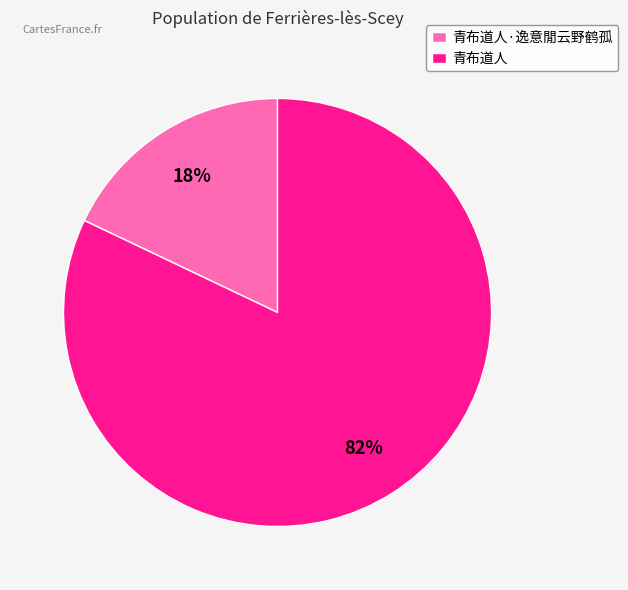

Between 青布道人·逸意閒云野鹤孤 and 青布道人, which is larger?

青布道人